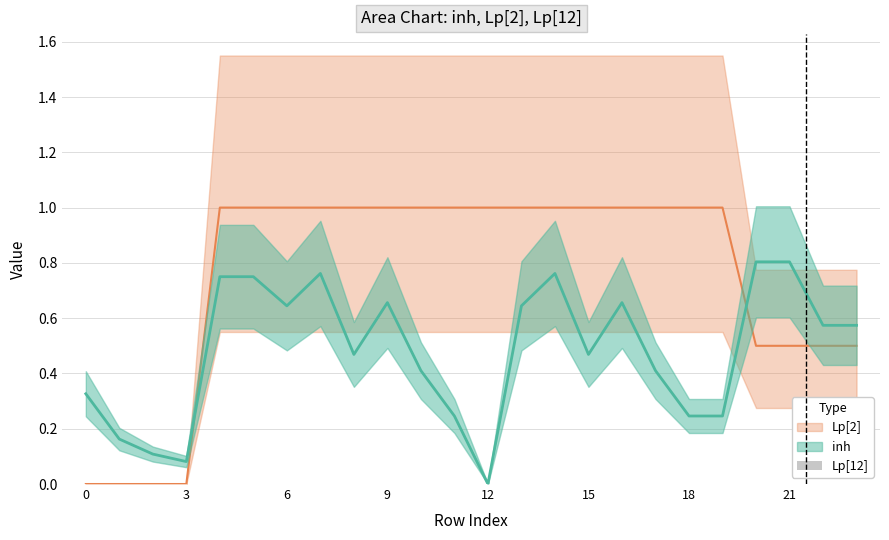

Rank the categories by inh value from highest to lowest.

20, 21, 7, 14, 4, 5, 9, 16, 6, 13, 22, 23, 8, 15, 10, 17, 0, 11, 18, 19, 1, 2, 3, 12